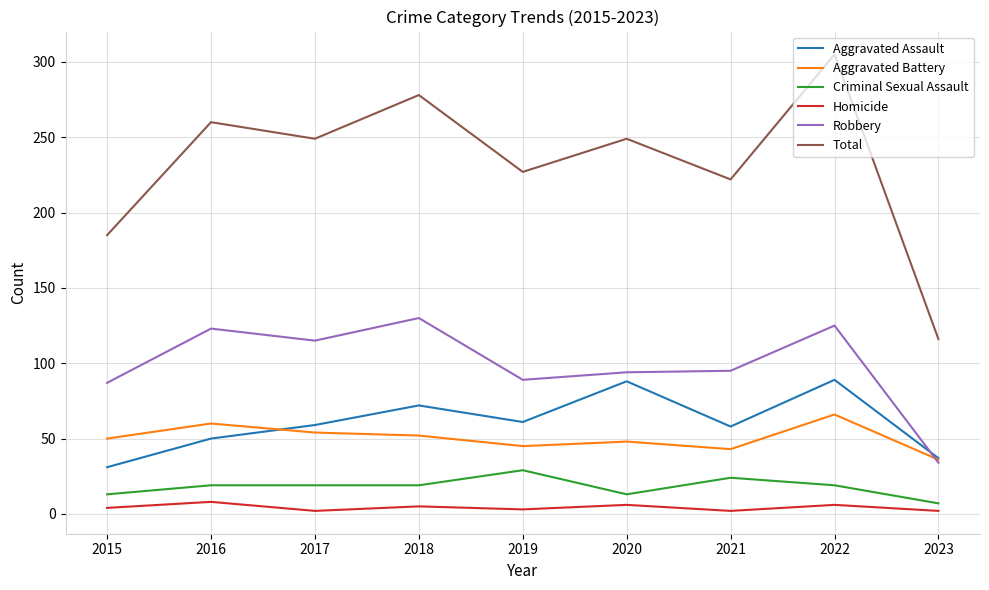

What is the difference between the Robbery values at 2017 and 2019?

26